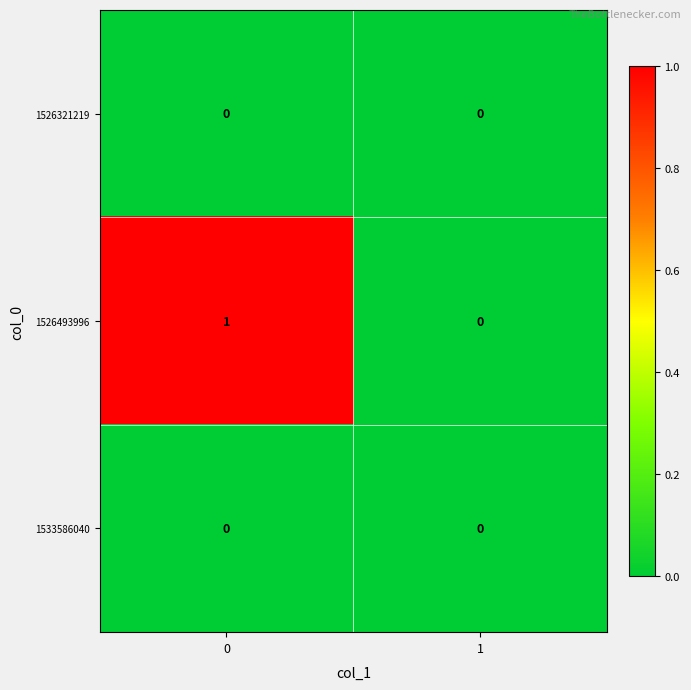

How many positive values does the 1526493996 series have?

1